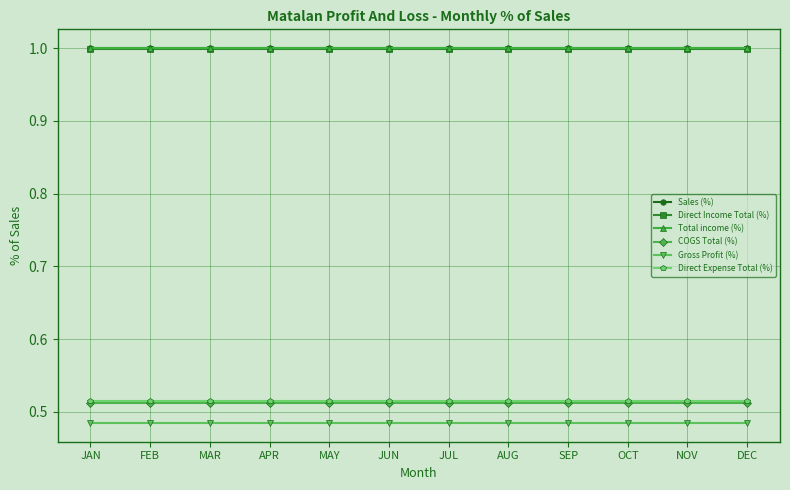

How many categories are shown in the chart?

12